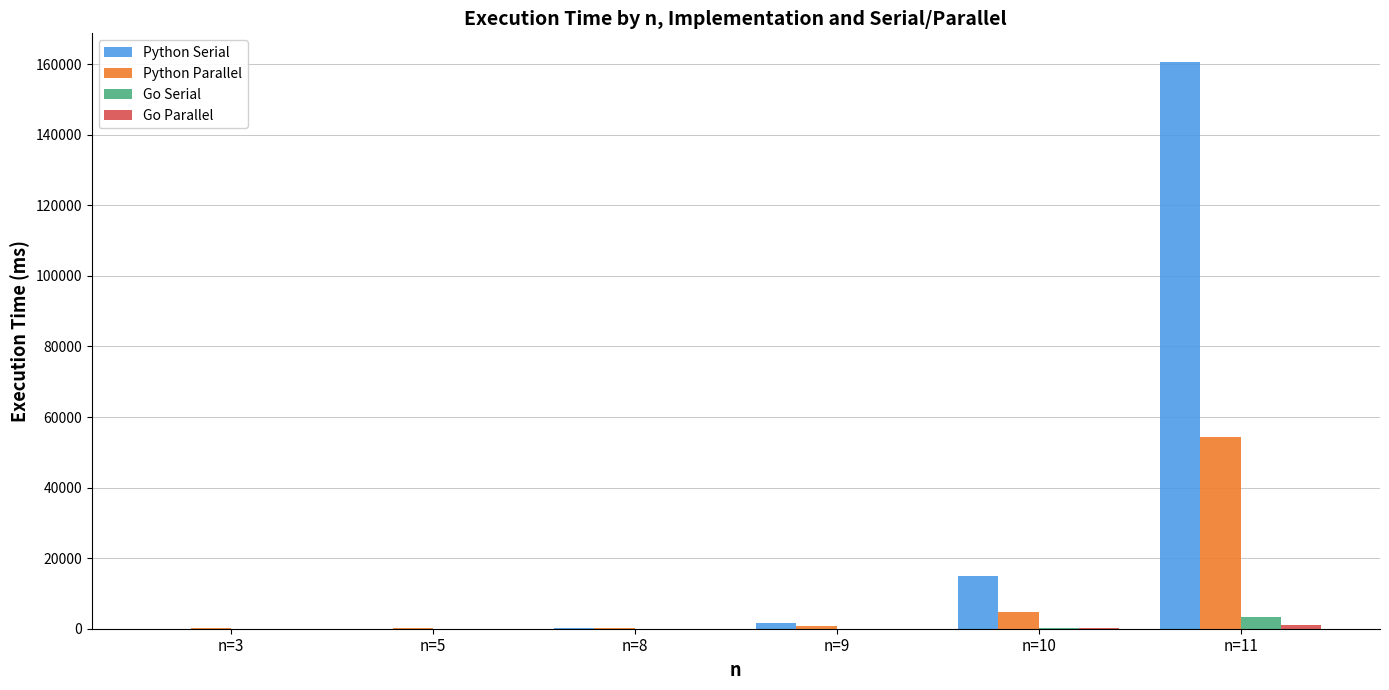

What is the maximum value shown in the chart?

160716.3